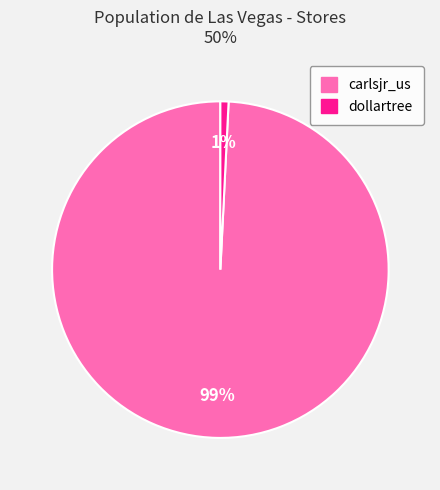

Is the sum of carlsjr_us and dollartree greater than half?

Yes